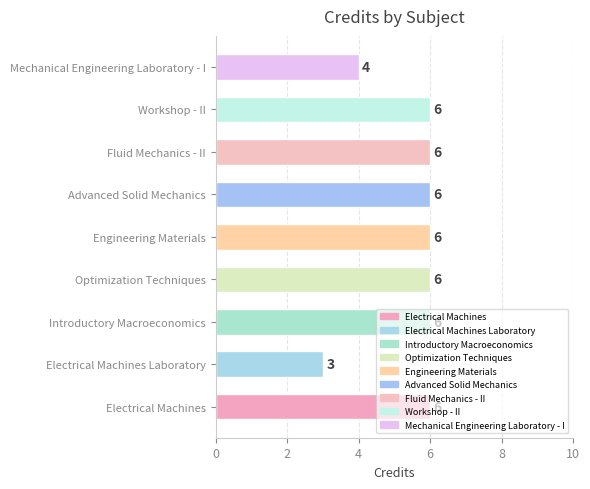

What is the difference between the maximum and minimum values?

3